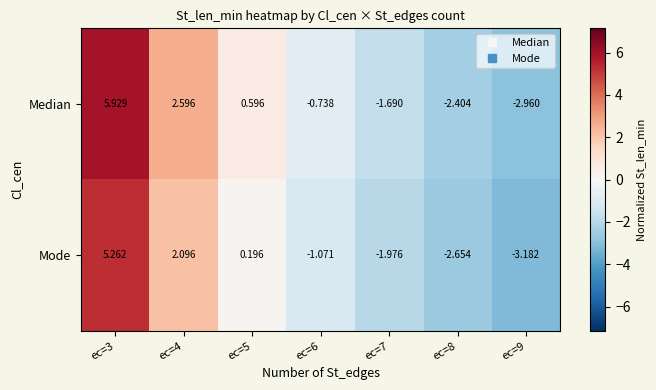

Which series has the widest spread of values?

Median